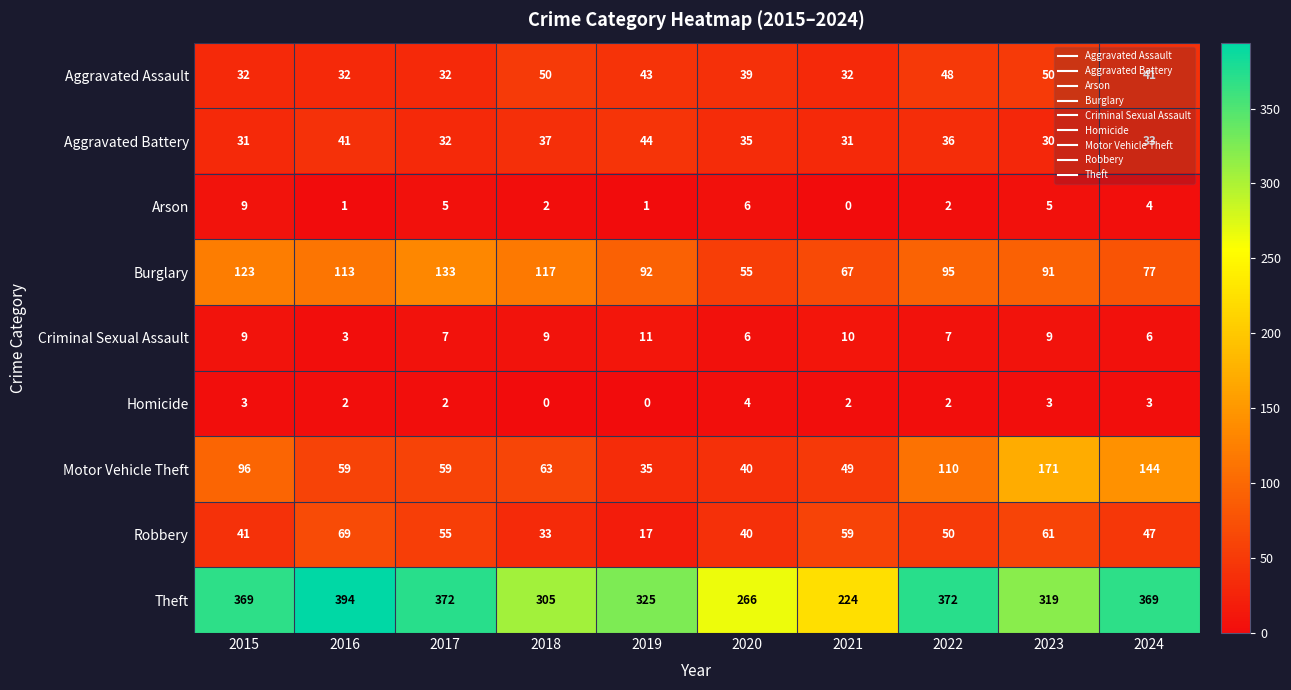

At which label does Burglary reach its minimum?

2020